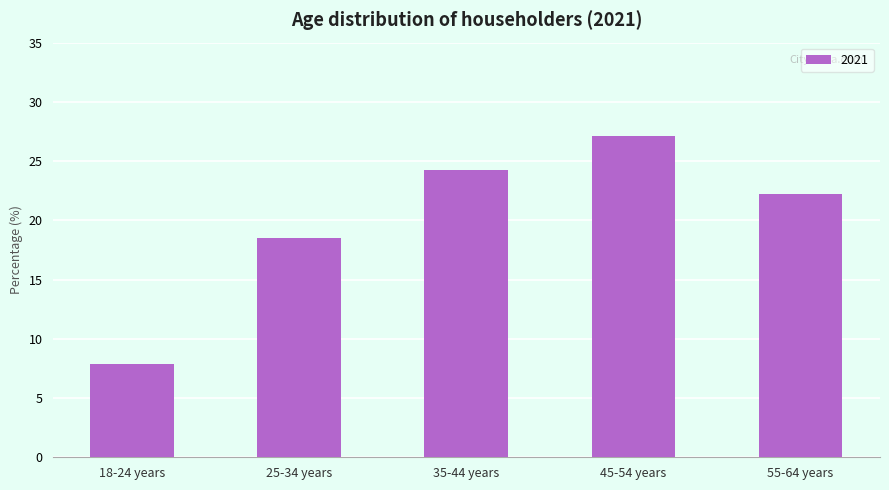

Is it true that the value at 45-54 years is 27.1?

True